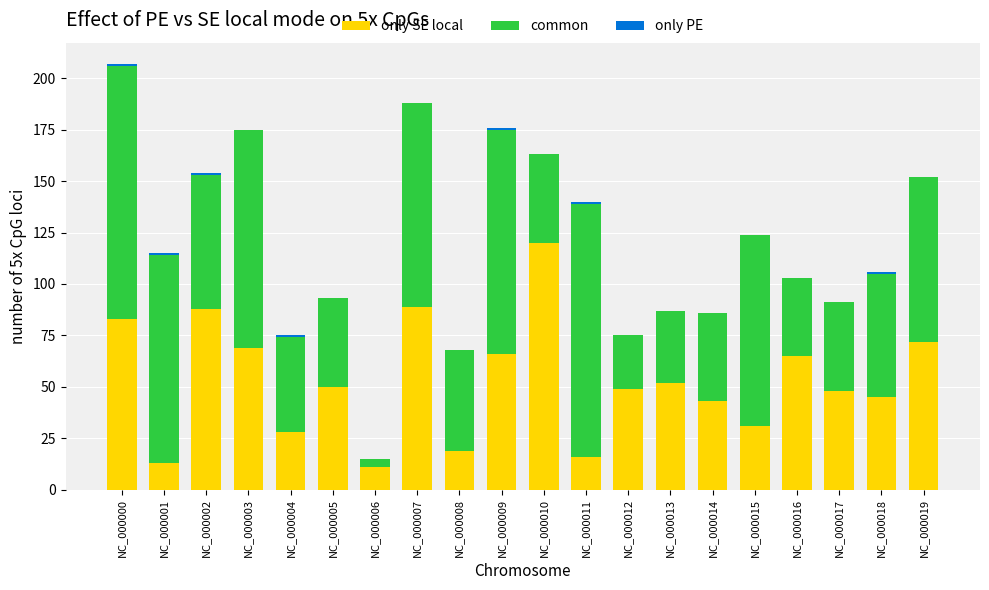

What is the maximum value for only SE local?

120